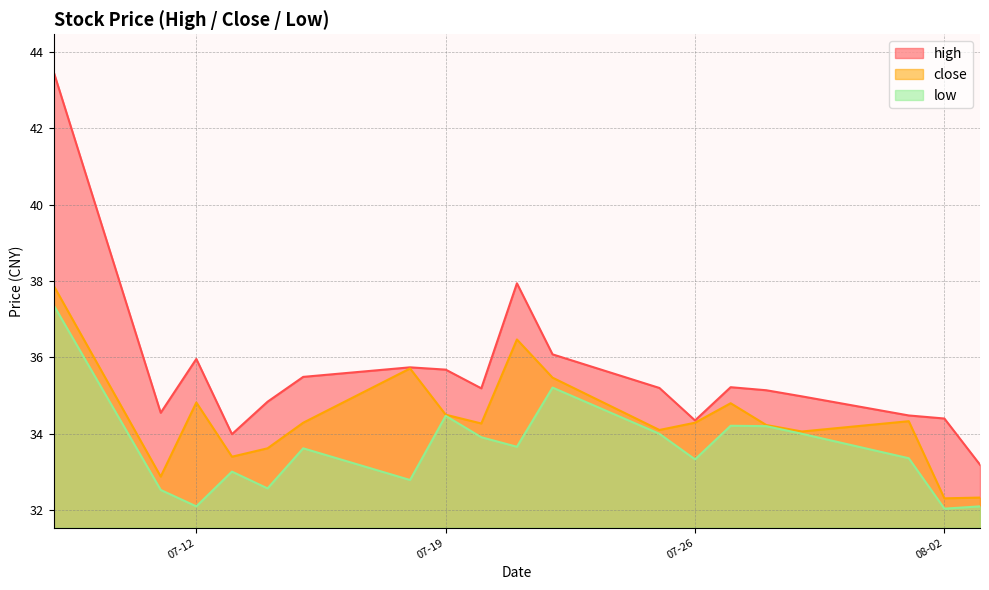

What is the sum of all high values?

675.9